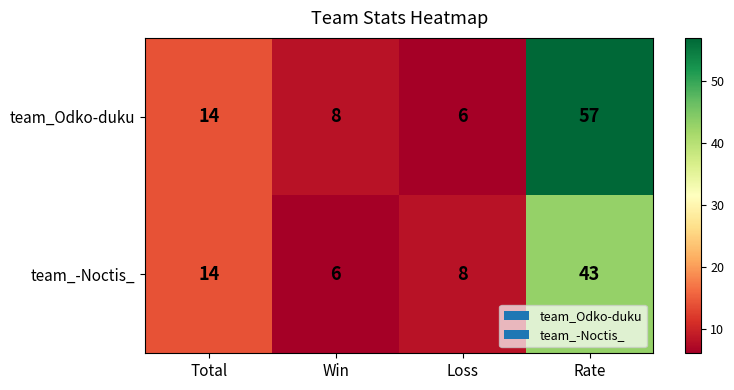

What is the approximate value of team_-Noctis_ at Loss, to the nearest 10?

10